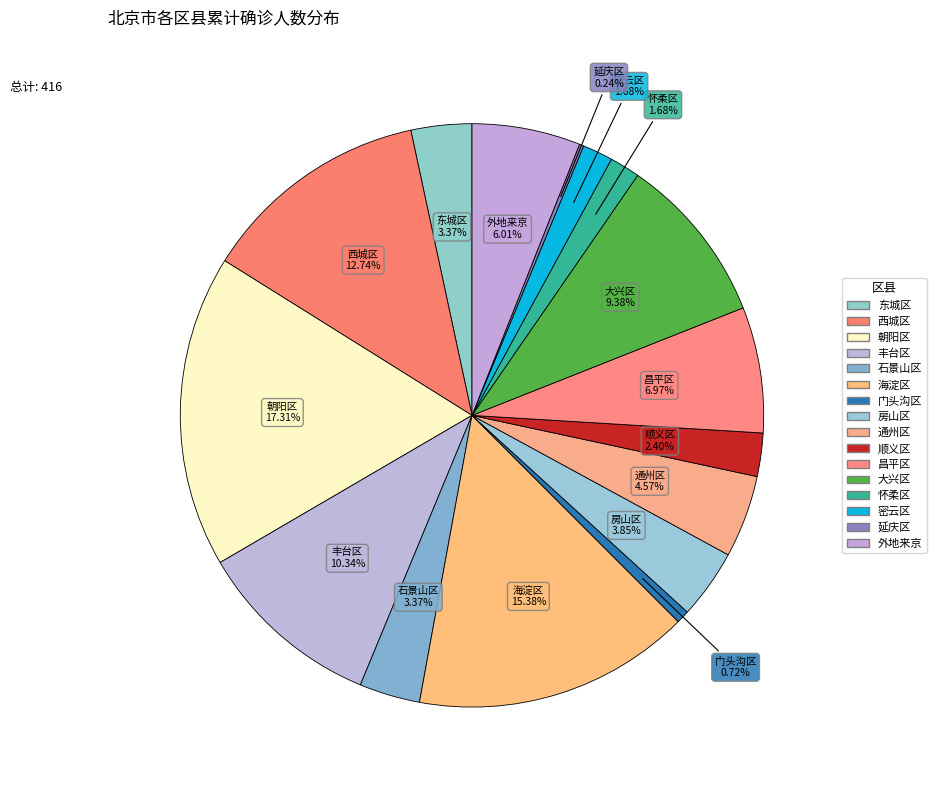

Is it true that 朝阳区 is 17% of the pie?

True